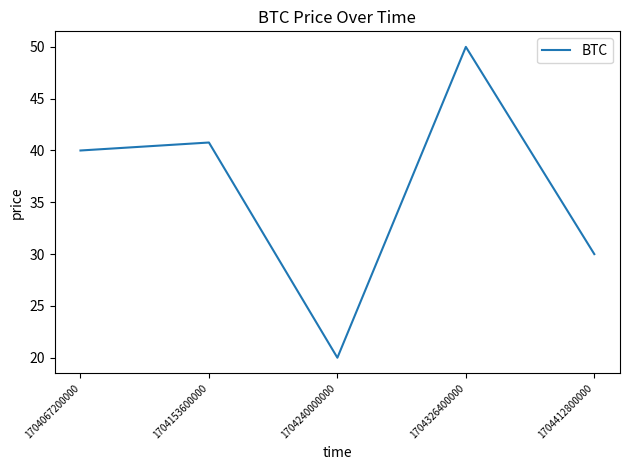

Is it true that the value at 1704067200000 is 40.0?

True